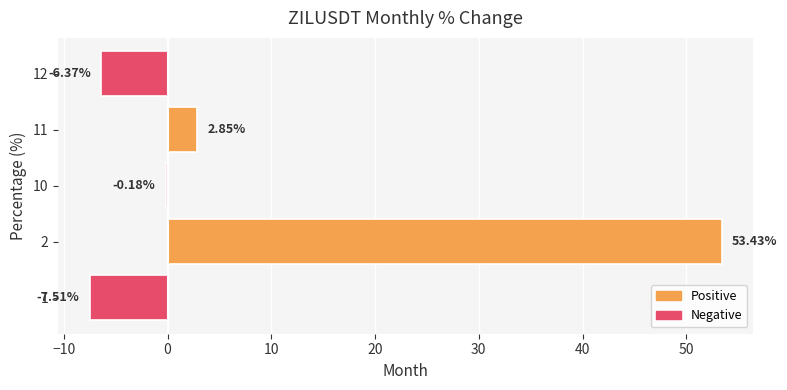

What is the change in value from 10 to 12?

-6.2